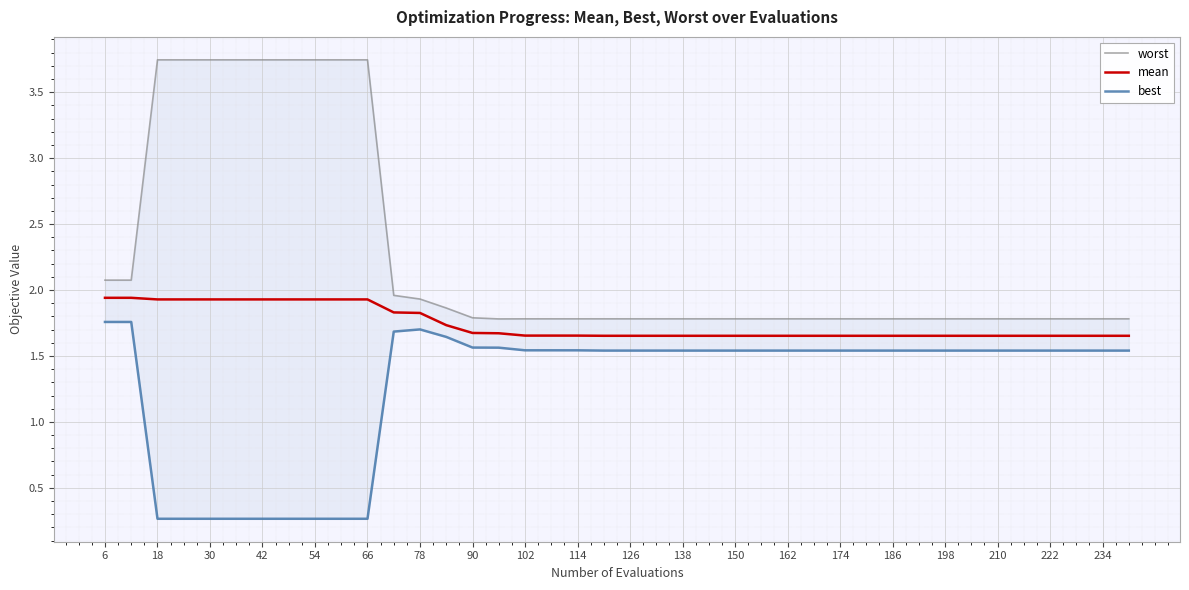

True or false: worst and mean cross at least once.

False